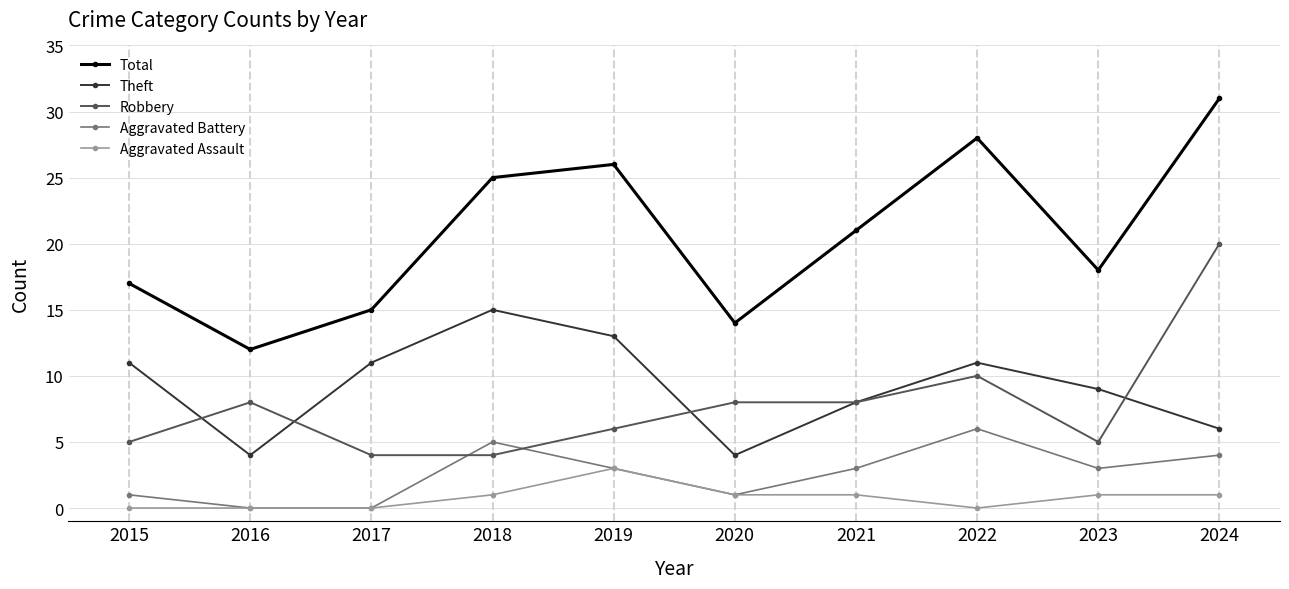

True or false: Aggravated Battery has more than 1 points higher than both neighbors.

True